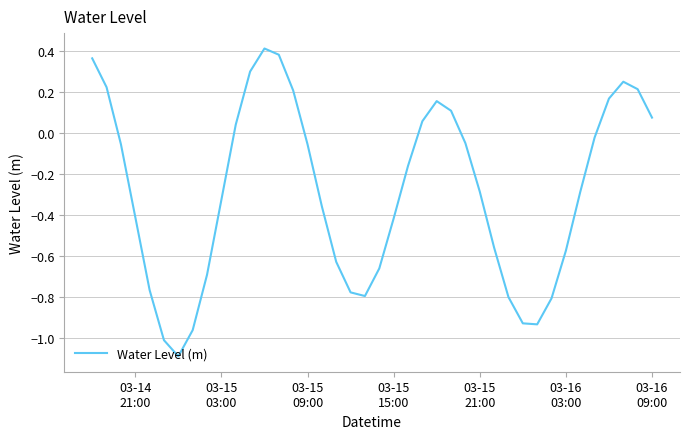

What is the smallest value displayed?

-1.1